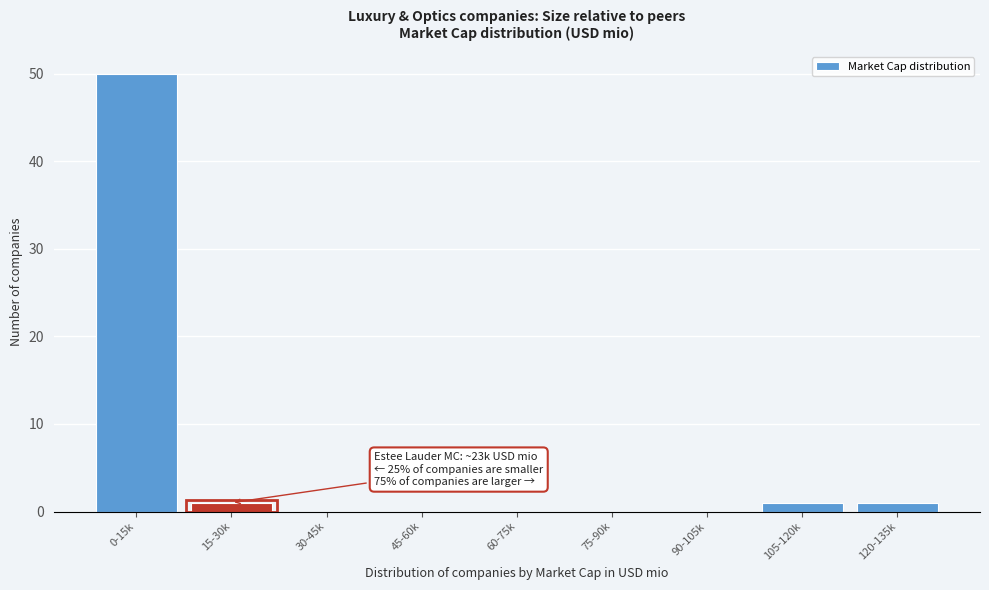

Reading right to left, what are all the values shown in this chart?

120-135k=1	105-120k=1	90-105k=0	75-90k=0	60-75k=0	45-60k=0	30-45k=0	15-30k=1	0-15k=50